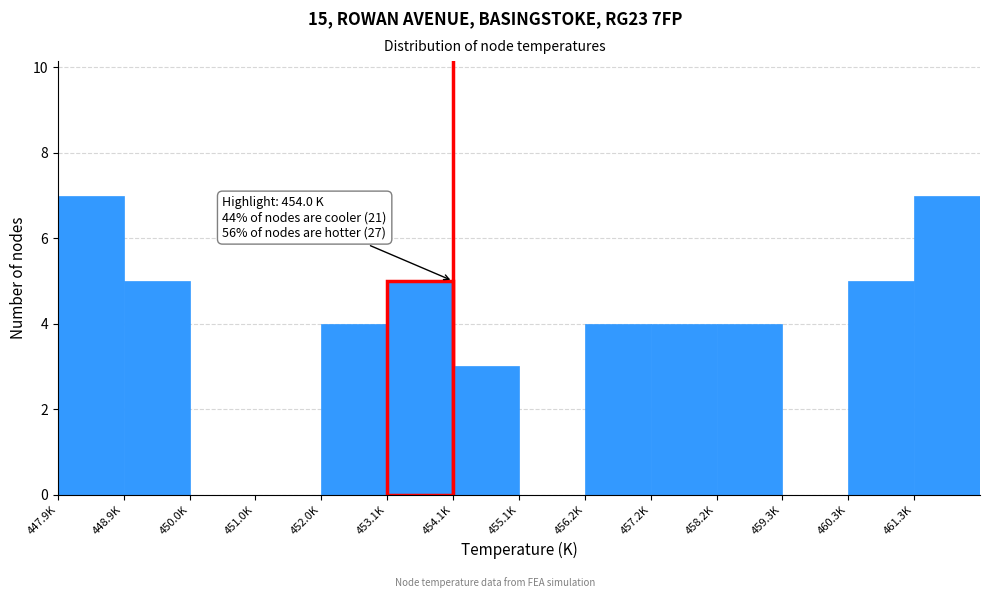

Reading left to right, transcribe all the data shown in this chart.

447.9K=7	448.9K=5	450.0K=0	451.0K=0	452.0K=4	453.1K=5	454.1K=3	455.1K=0	456.2K=4	457.2K=4	458.2K=4	459.3K=0	460.3K=5	461.3K=7